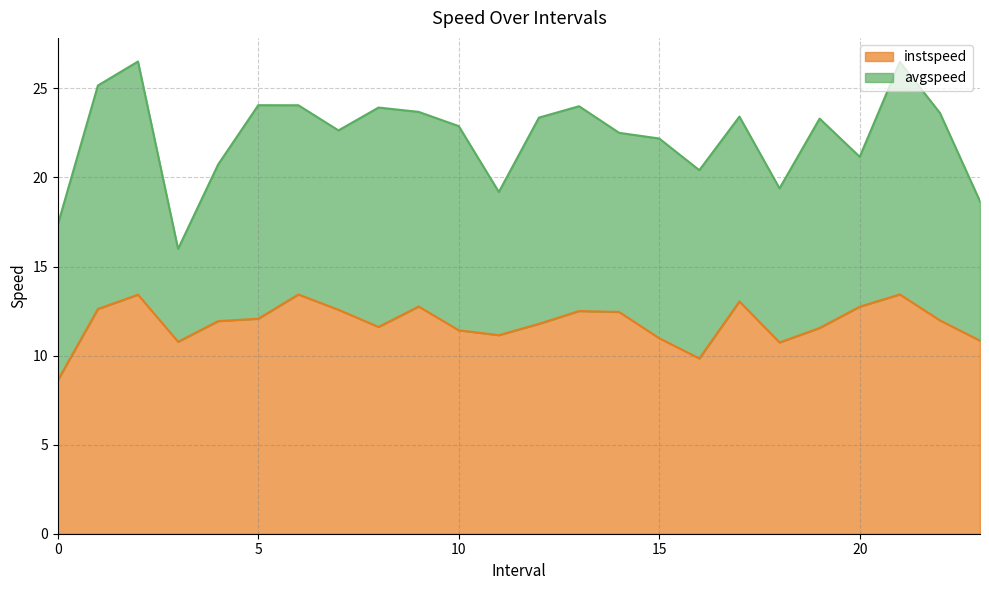

The chart shows a value of 13.4 at 2. True or false?

True